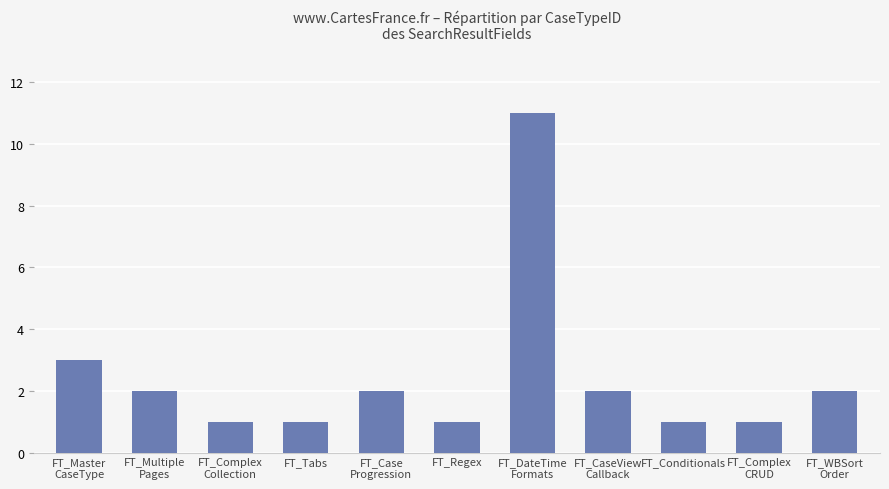

Where is the data nearest to the value 6?

FT_Master
CaseType